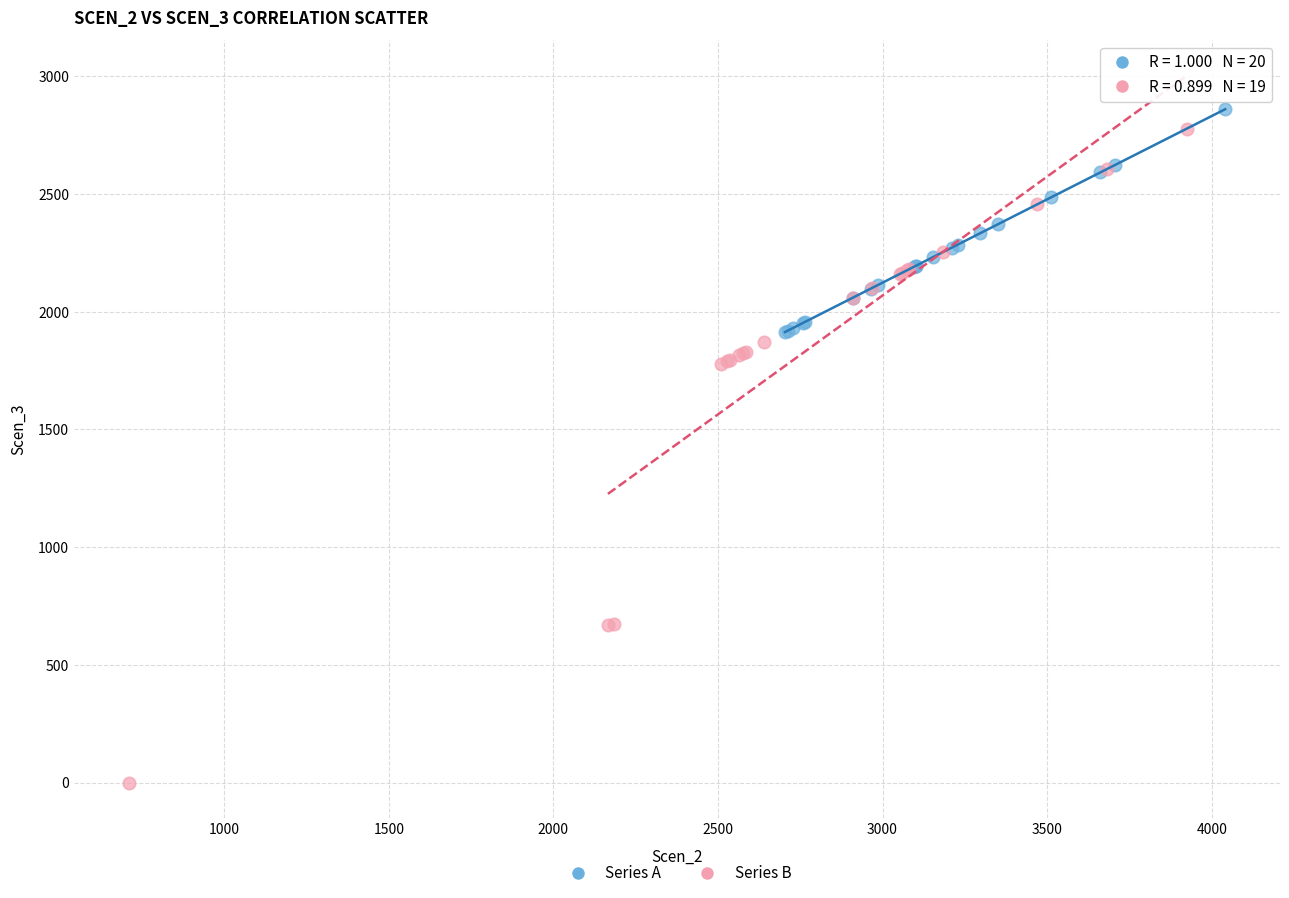

Which series has the widest spread of Y values?

Series B